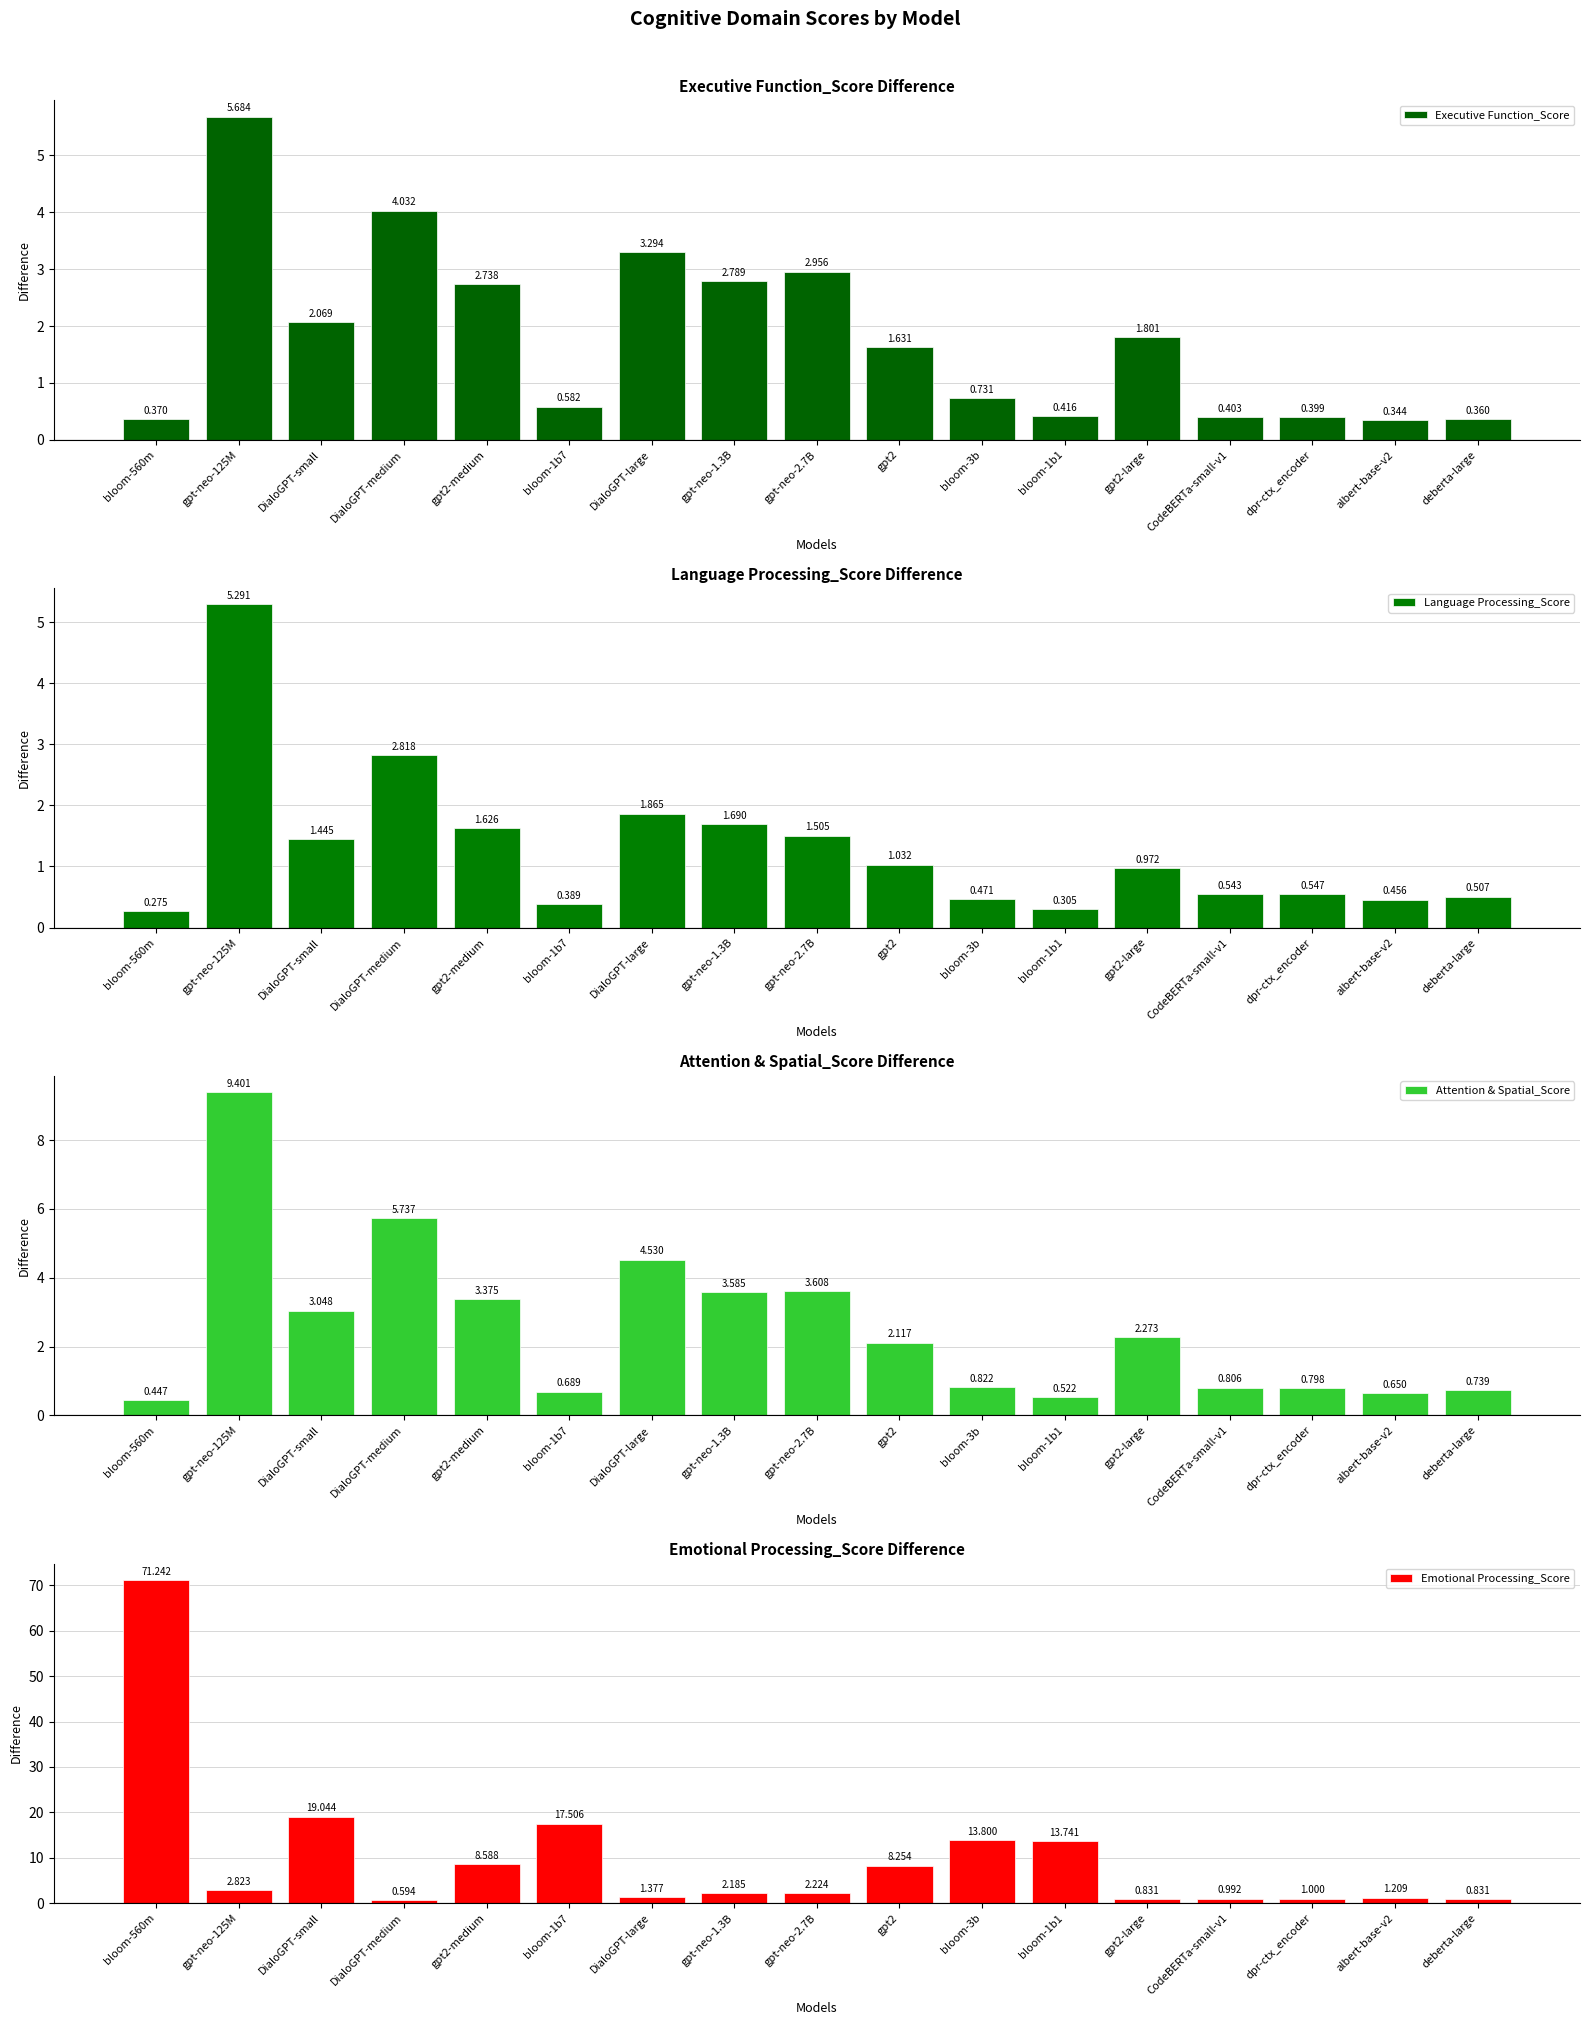

What are all the series names shown in the legend?

Executive Function_Score, Language Processing_Score, Attention & Spatial_Score, Emotional Processing_Score